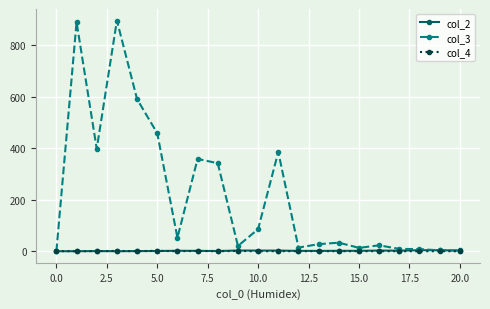

How many data points does each series have?

21